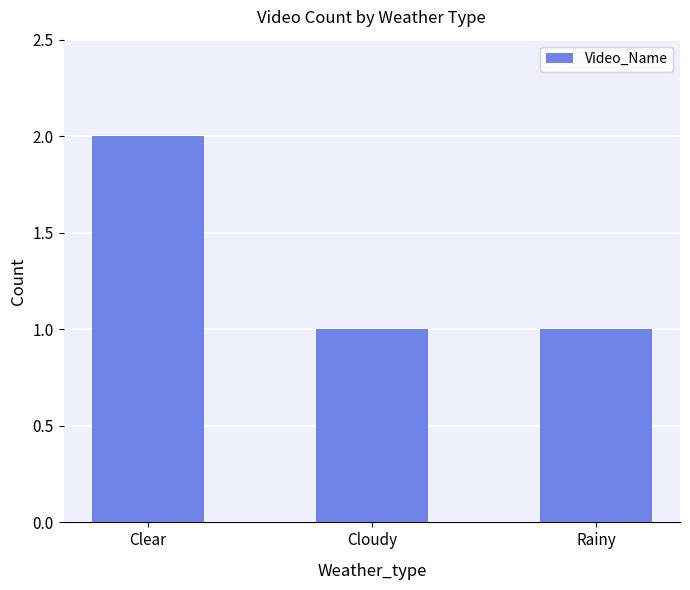

What position from the left is Clear?

1